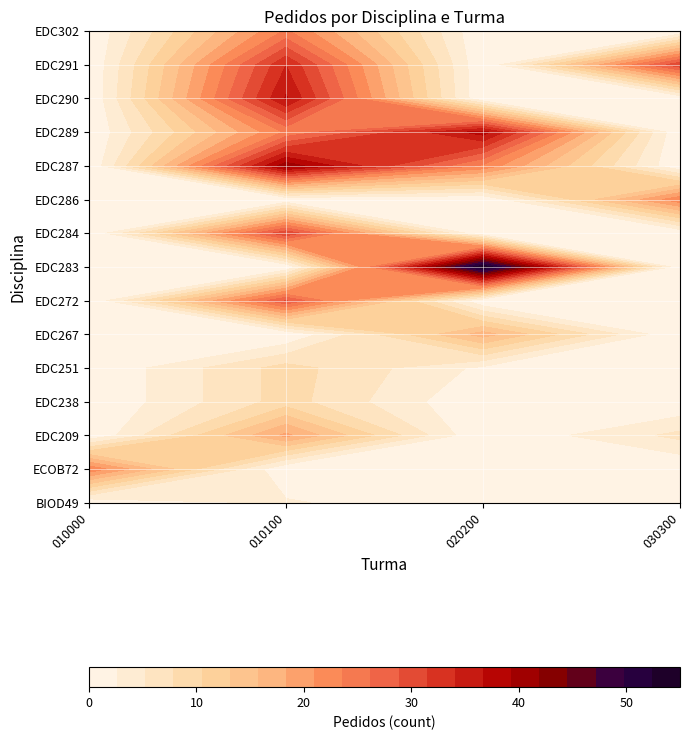

What is the sum of all EDC291 values?

65